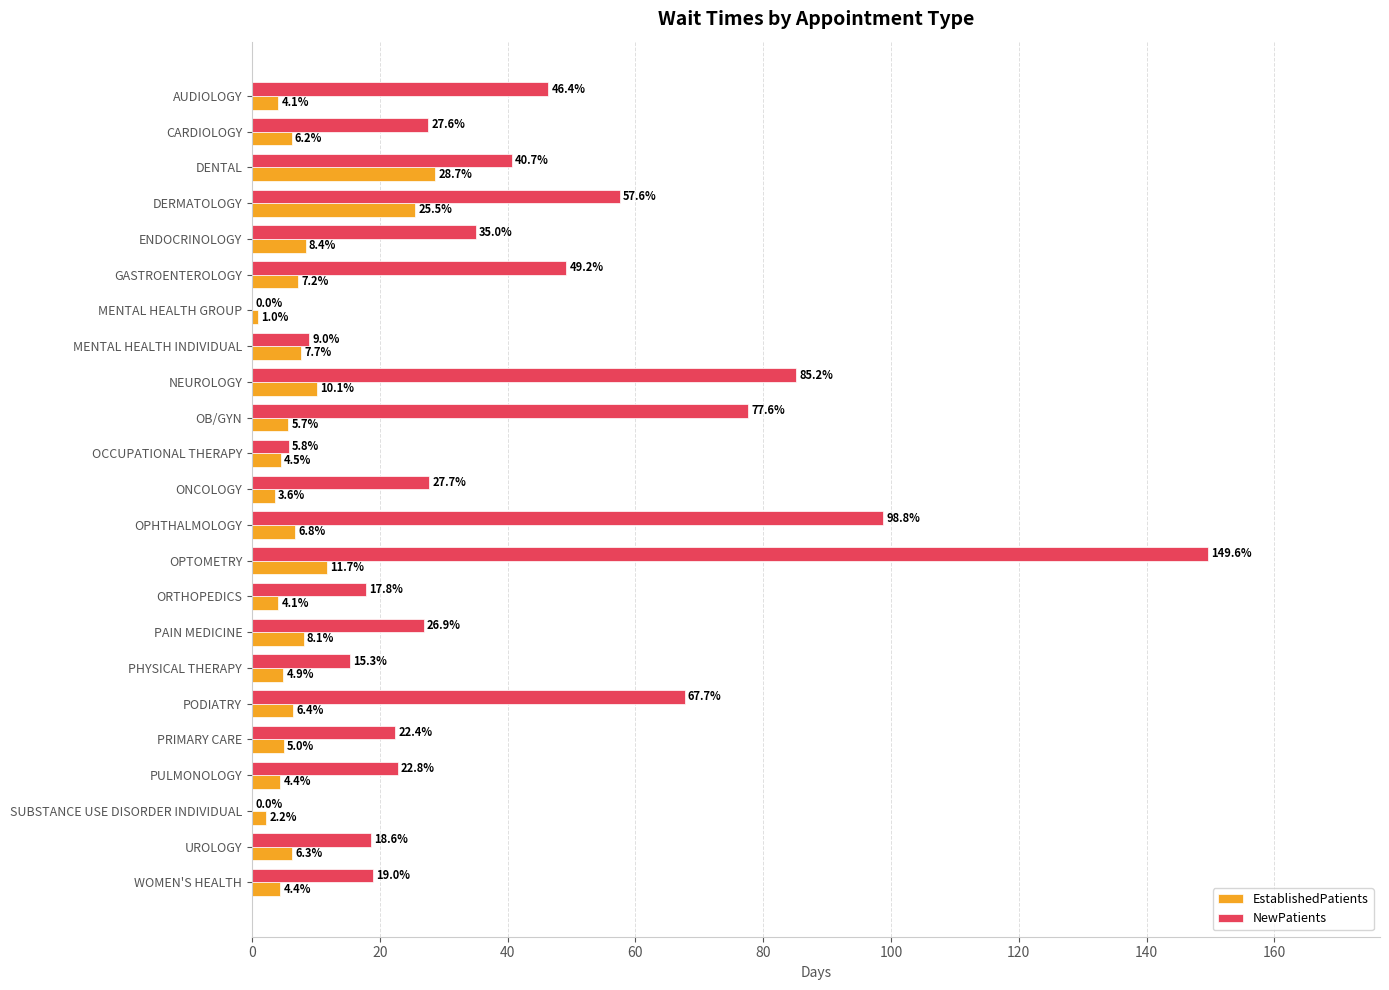

At which category is the sum across all series the highest?

OPTOMETRY